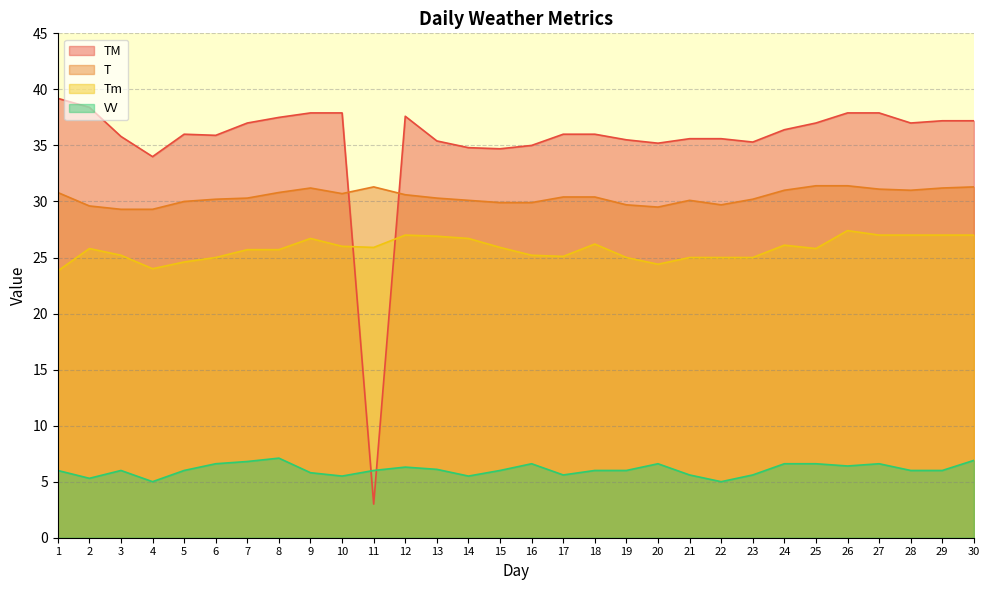

What is the highest value of the VV series?

7.1